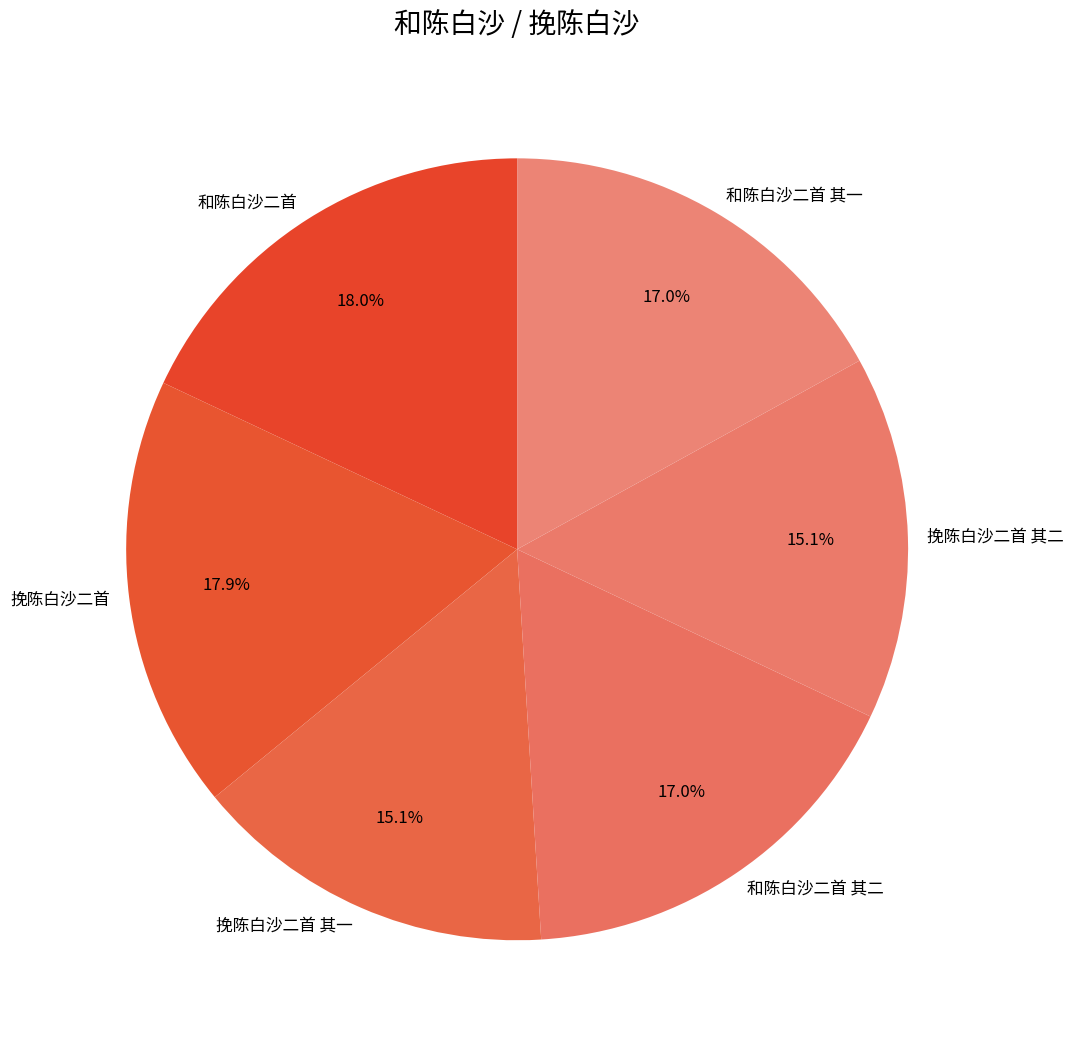

Is the sum of 挽陈白沙二首 其二 and 和陈白沙二首 其一 greater than half?

No